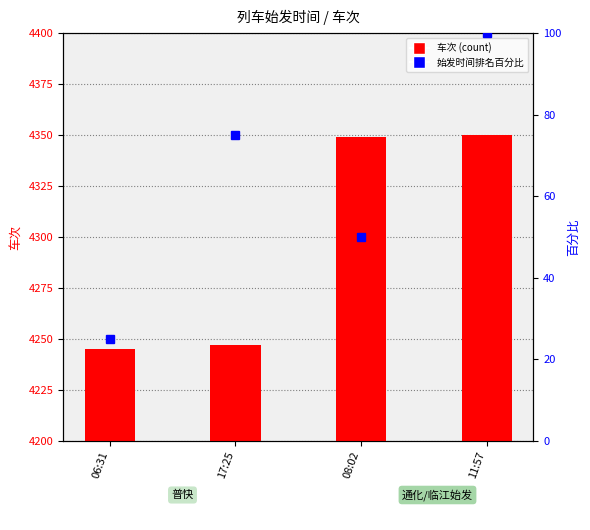

Between 11:57 and 08:02, which is larger?

11:57